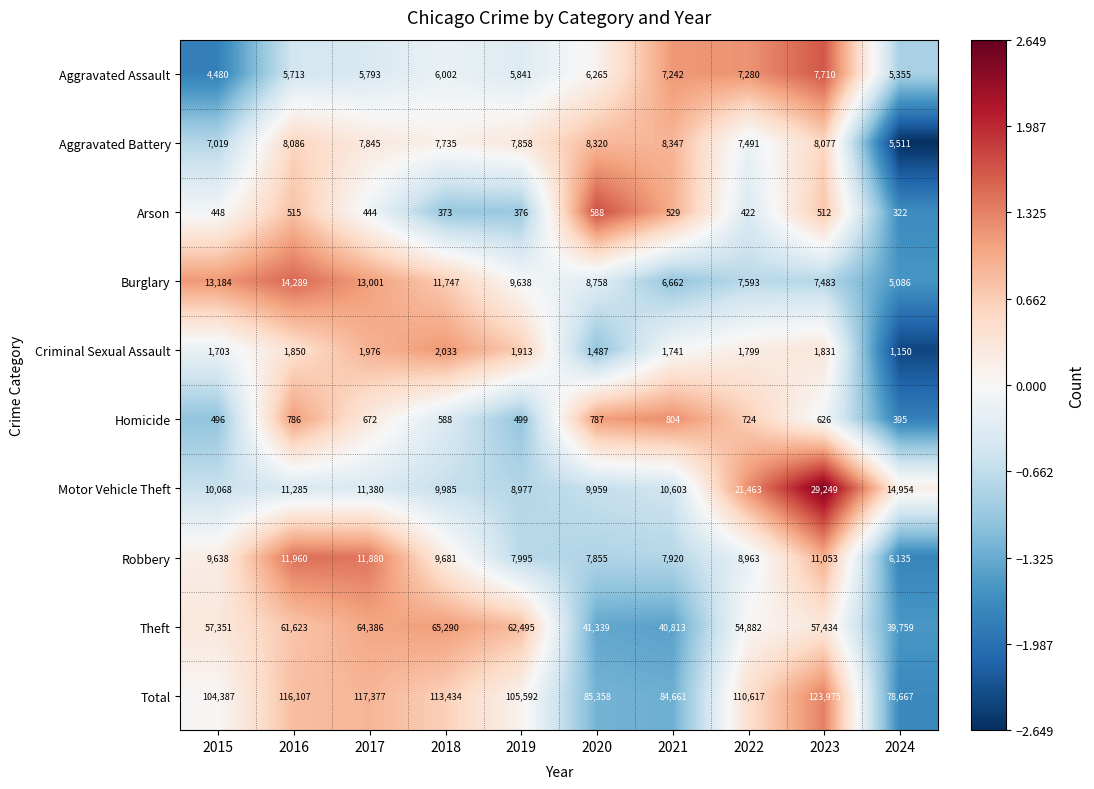

At which category is the sum across all series the highest?

2023